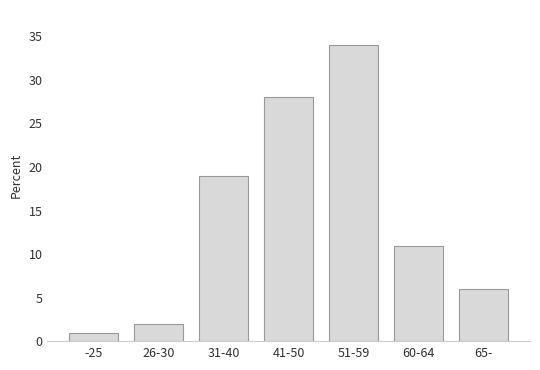

Reading left to right, extract all data points from this chart.

1	2	19	28	34	11	6